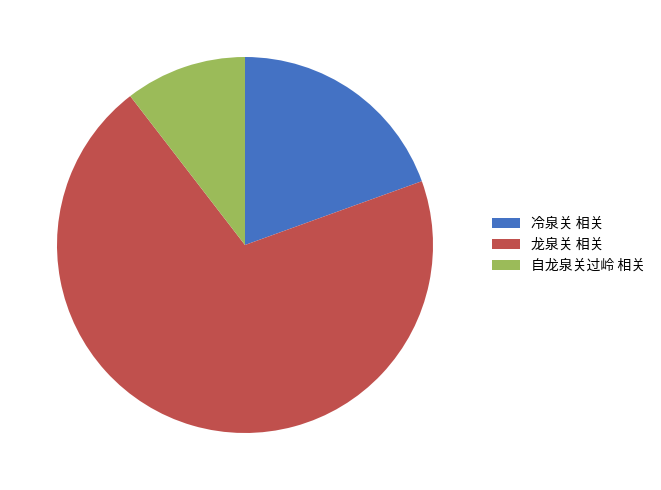

True or false: 自龙泉关过岭 相关 accounts for 20% of the total.

False